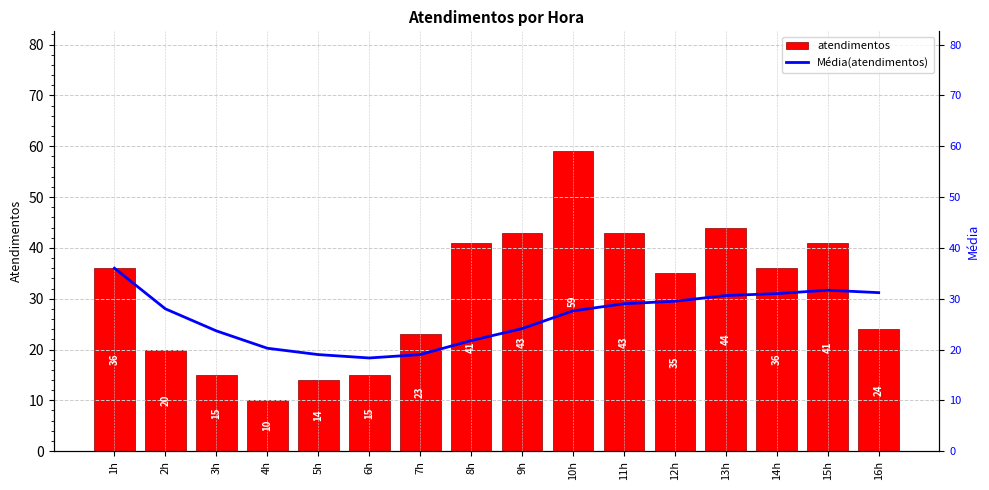

What is the difference between the atendimentos values at 16h and 12h?

11